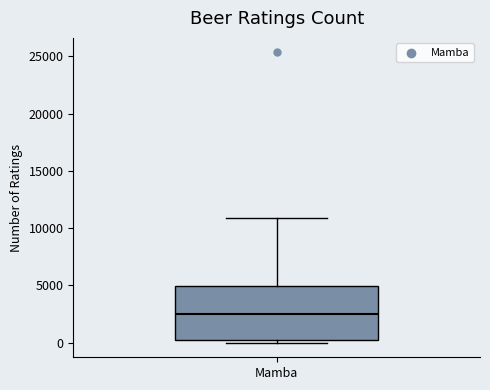

Transcribe this box plot: give where the median line is, the range the box spans, and where the two whiskers end, as read against the y-axis. The values are not printed on the chart, so give them approximately, as read against the axis.

median 2500, box 0 to 5000, whiskers 0 (just below the box's lower edge) to 11000